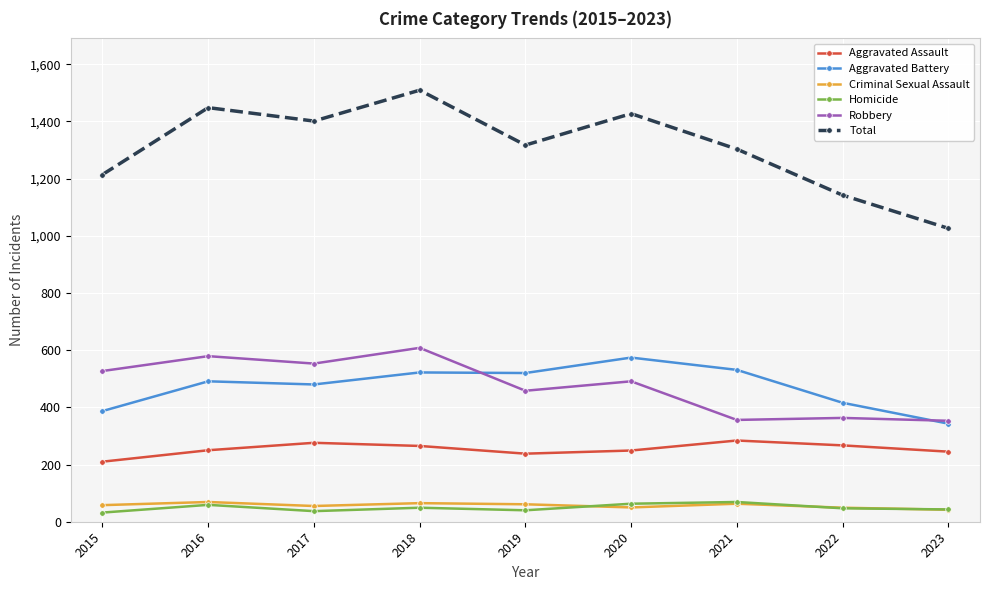

What is the maximum value shown in the chart?

1509